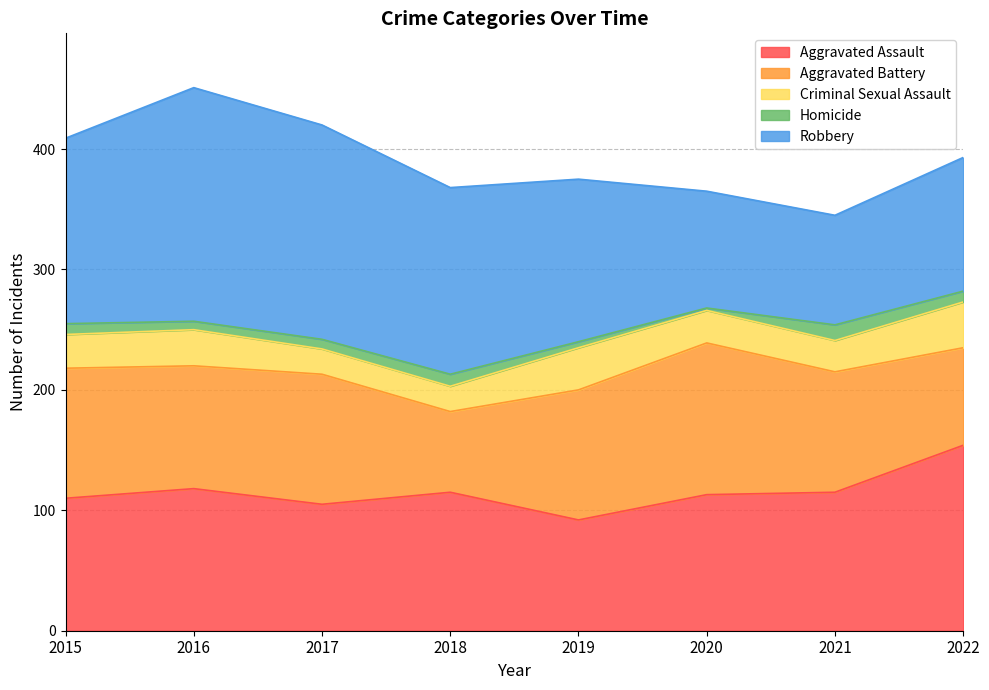

What is the total value across all series at 2021?

345